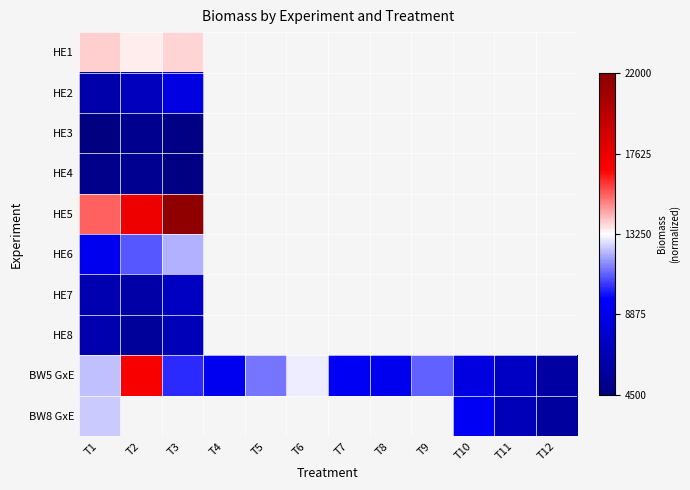

Which series changed the most between T7 and T10?

BW5 GxE